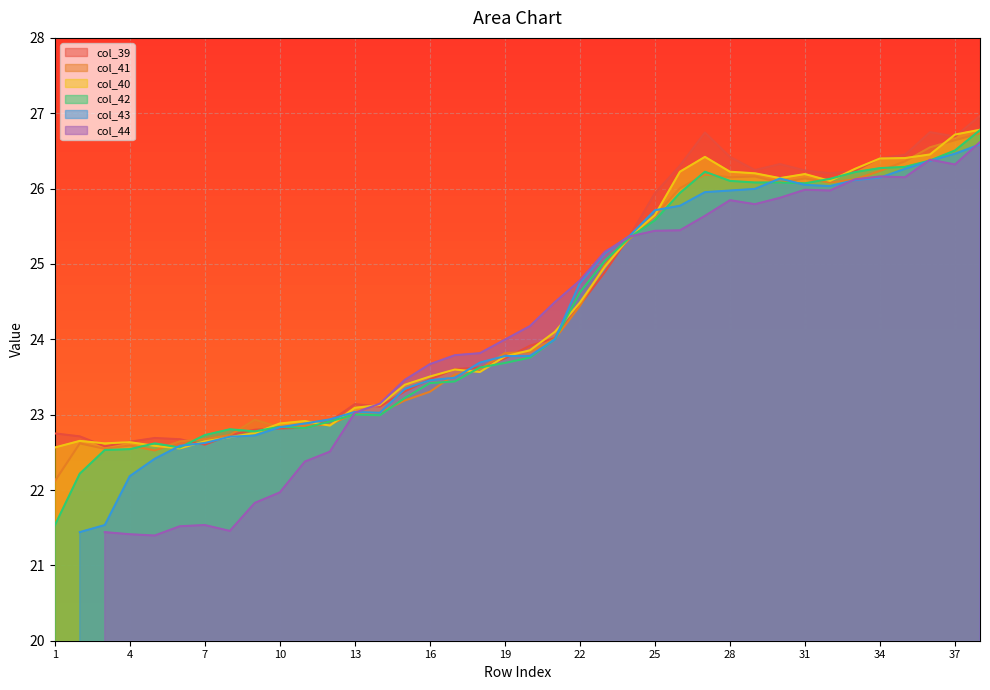

Which category has the highest value across all series?

38